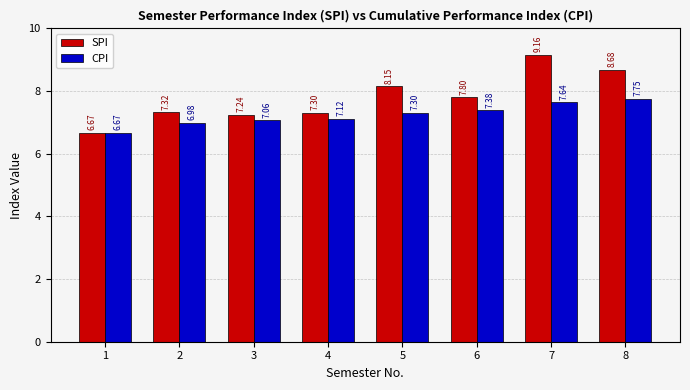

The CPI series shows 2.7 at 1. True or false?

False